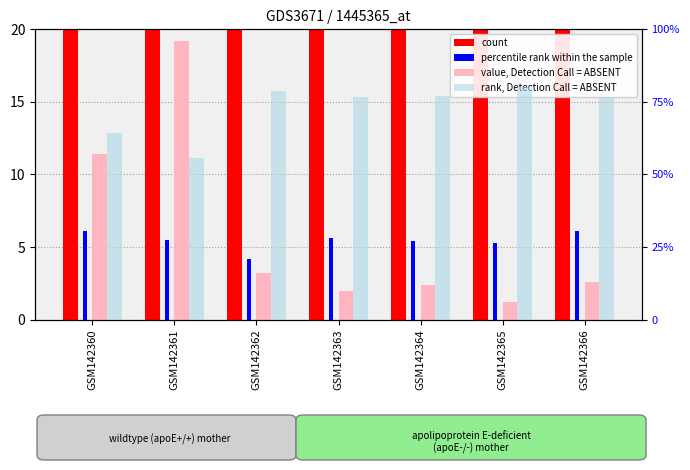

What is the total value across all series at GSM142361?

373.7